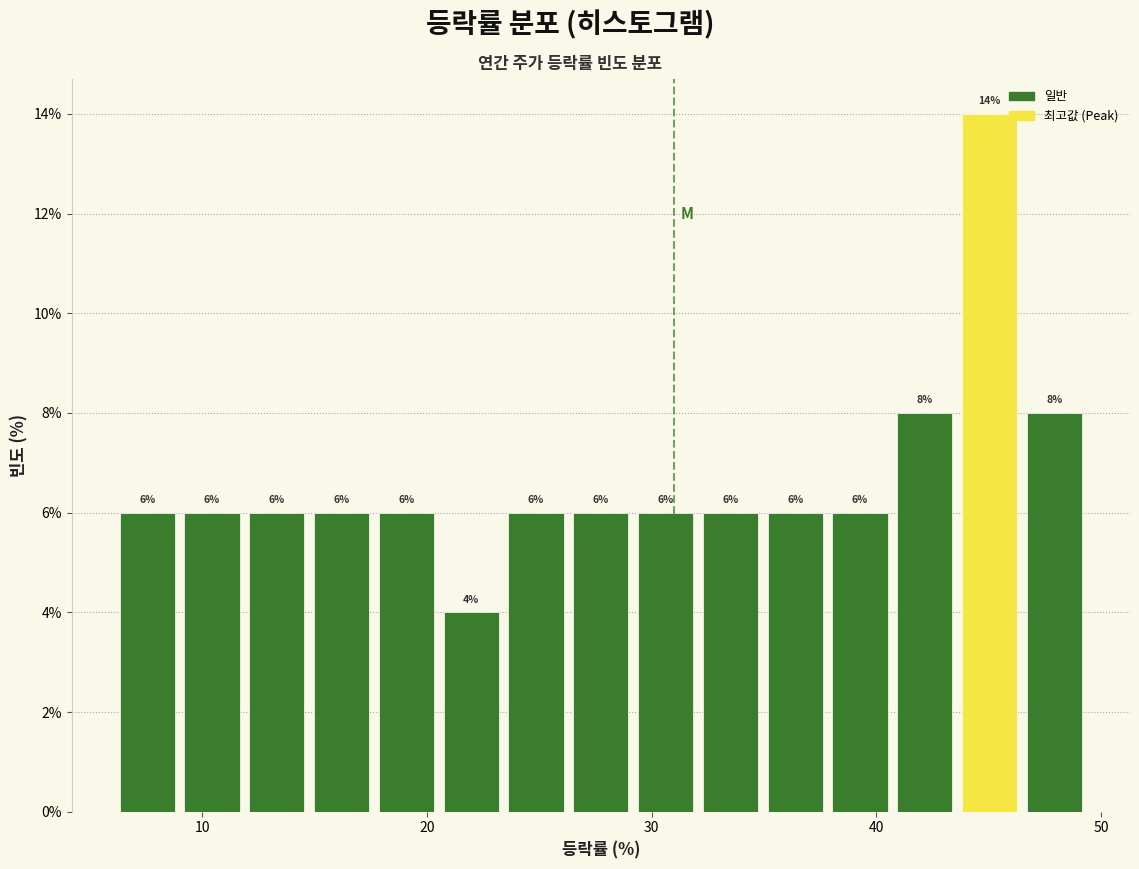

Read against the x-axis, roughly where is the centre of the tallest bar?

45